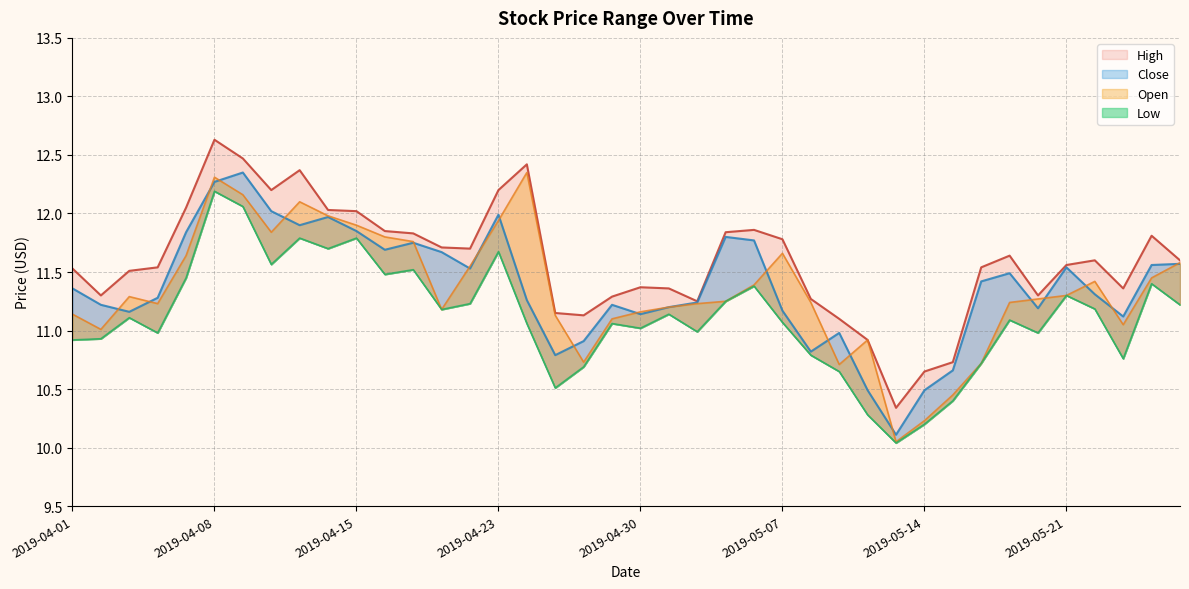

Reading right to left, list all the values displayed in this chart.

High: 11.6	11.8	11.4	11.6	11.6	11.3	11.6	11.5	10.7	10.7	10.3	10.9	11.1	11.3	11.8	11.9	11.8	11.2	11.4	11.4	11.3	11.1	11.2	12.4	12.2	11.7	11.7	11.8	11.8	12.0	12.0	12.4	12.2	12.5	12.6	12.1	11.5	11.5	11.3	11.5
Close: 11.6	11.6	11.1	11.3	11.5	11.2	11.5	11.4	10.7	10.5	10.1	10.5	11.0	10.8	11.2	11.8	11.8	11.2	11.2	11.1	11.2	10.9	10.8	11.3	12.0	11.5	11.7	11.8	11.7	11.8	12.0	11.9	12.0	12.3	12.3	11.8	11.3	11.2	11.2	11.4
Low: 11.2	11.4	10.8	11.2	11.3	11.0	11.1	10.7	10.4	10.2	10.0	10.3	10.7	10.8	11.1	11.4	11.2	11.0	11.1	11.0	11.1	10.7	10.5	11.1	11.7	11.2	11.2	11.5	11.5	11.8	11.7	11.8	11.6	12.1	12.2	11.4	11.0	11.1	10.9	10.9
Open: 11.6	11.4	11.1	11.4	11.3	11.3	11.2	10.7	10.4	10.2	10.1	10.9	10.7	11.2	11.7	11.4	11.2	11.2	11.2	11.2	11.1	10.7	11.1	12.3	11.9	11.6	11.2	11.8	11.8	11.9	12.0	12.1	11.8	12.2	12.3	11.6	11.2	11.3	11.0	11.1